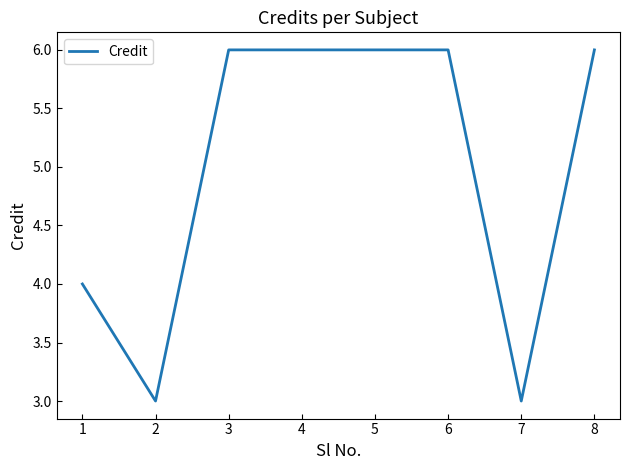

The value at 8 is 6. True or false?

True